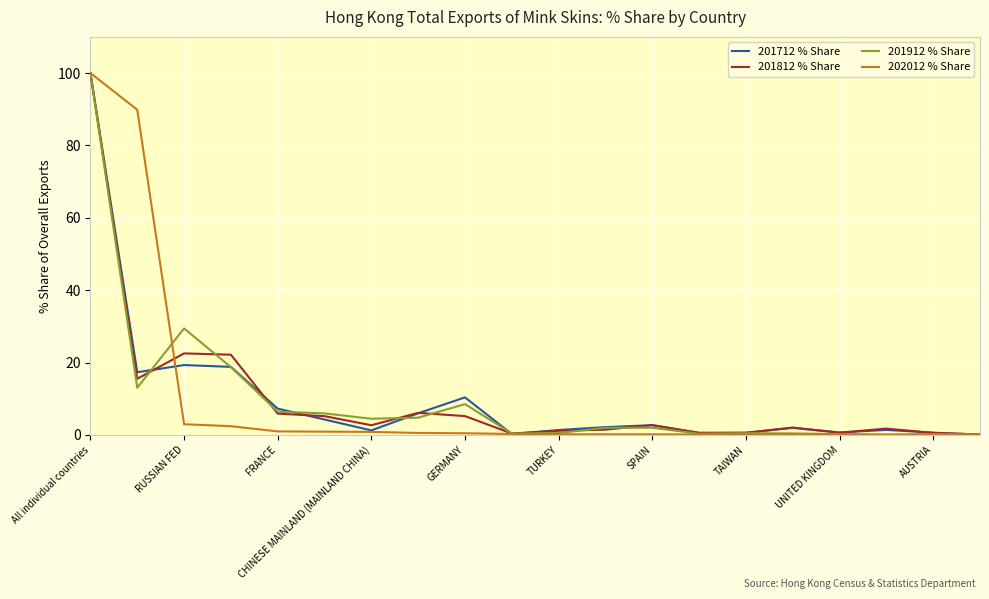

What position from the left is 15?

16